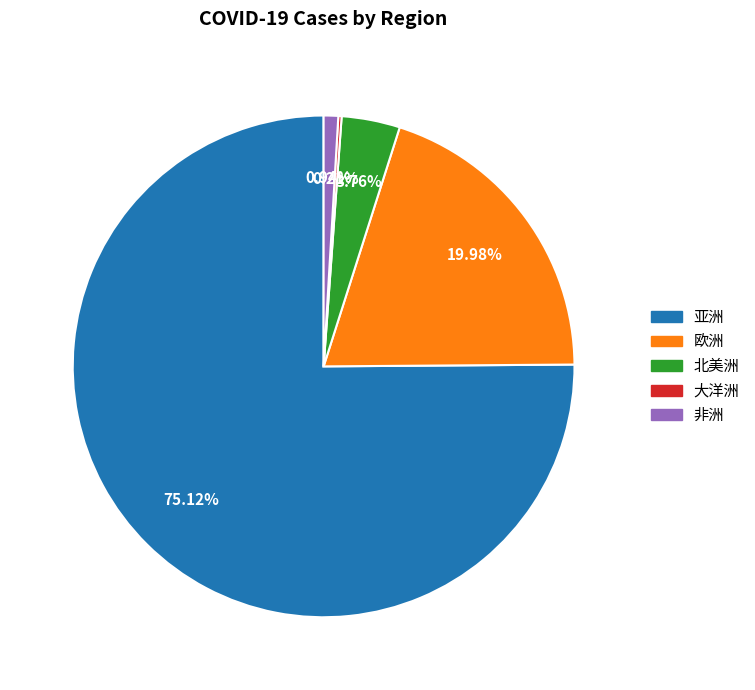

Is the sum of 北美洲 and 欧洲 greater than half?

No